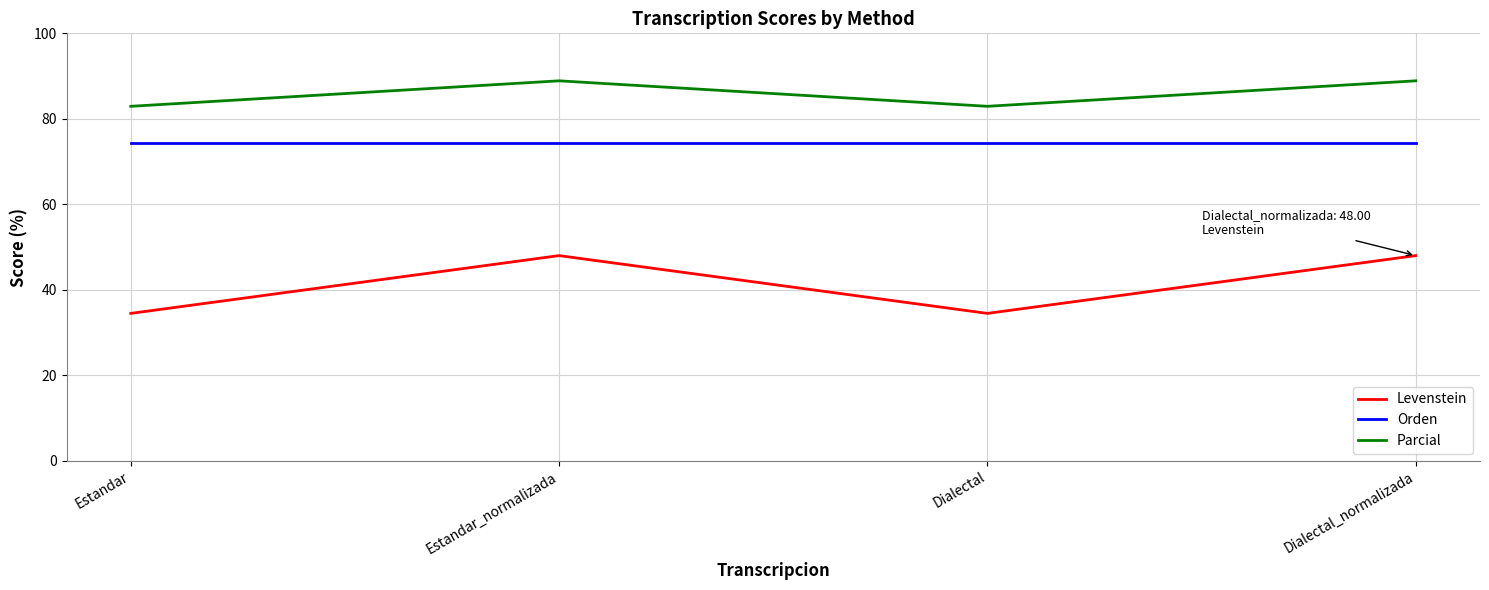

What are all the series names shown in the legend?

Levenstein, Orden, Parcial